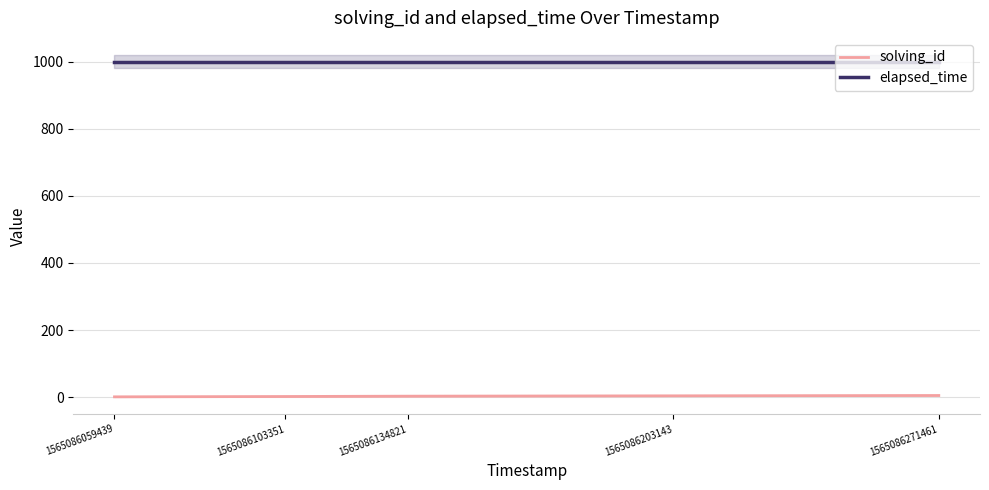

What is the value of the elapsed_time point at the 2nd from the left?

1000